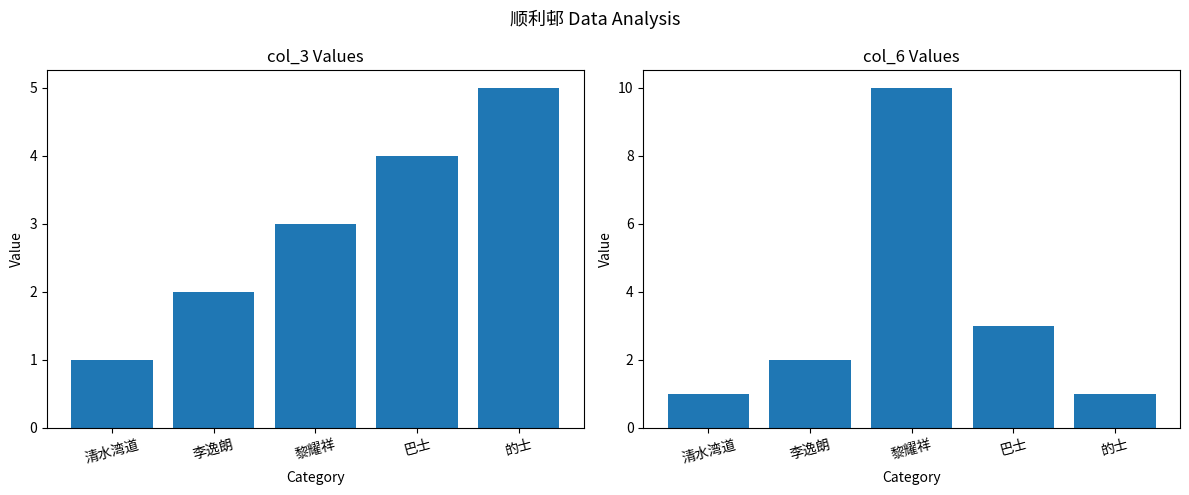

What is the average value of the col_3 series?

3